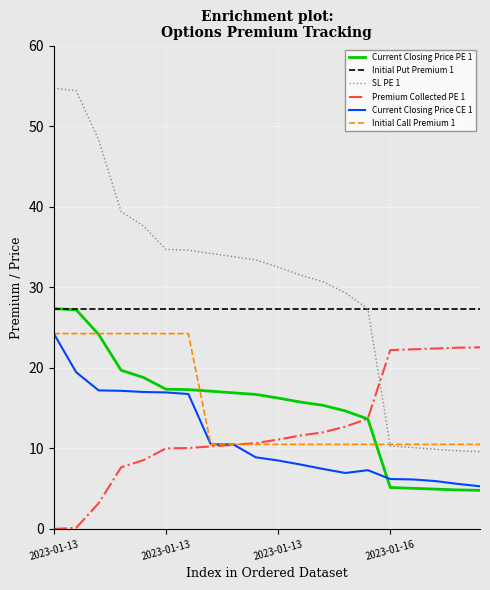

True or false: Initial Call Premium 1 and Initial Put Premium 1 cross at least once.

False